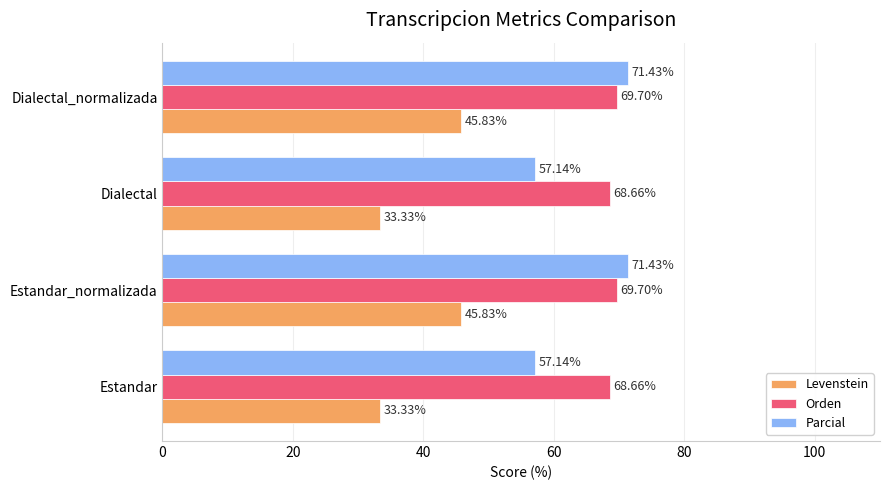

Which series has the widest spread of values?

Parcial